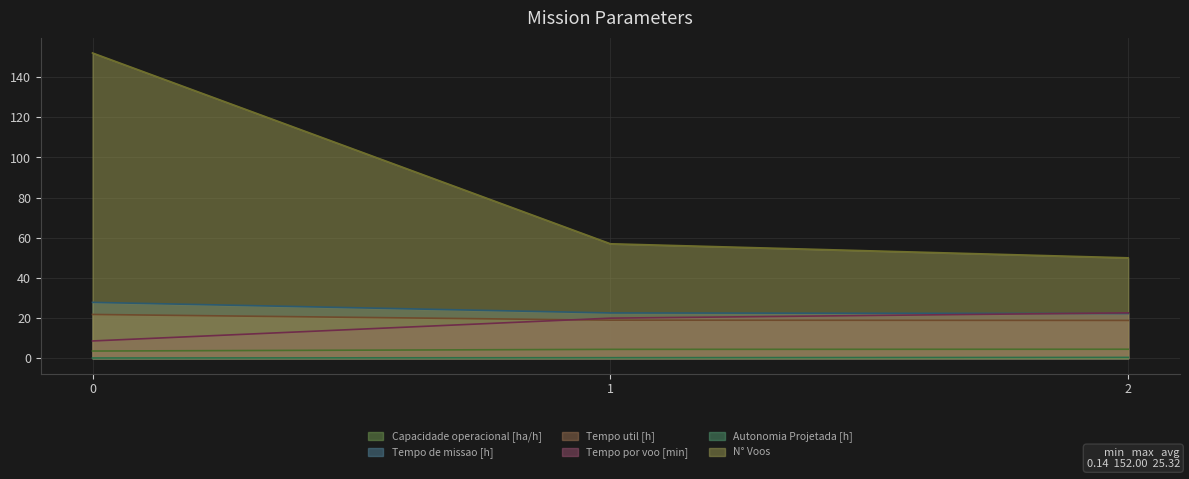

Reading left to right, extract all data points from this chart.

Capacidade operacional [ha/h]: 3.6	4.4	4.5
Tempo de missao [h]: 27.8	22.6	22.2
Tempo util [h]: 21.8	19.0	18.8
Tempo por voo [min]: 8.6	20.0	22.6
Autonomia Projetada [h]: 0.1	0.3	0.4
N° Voos: 152.0	57.0	50.0